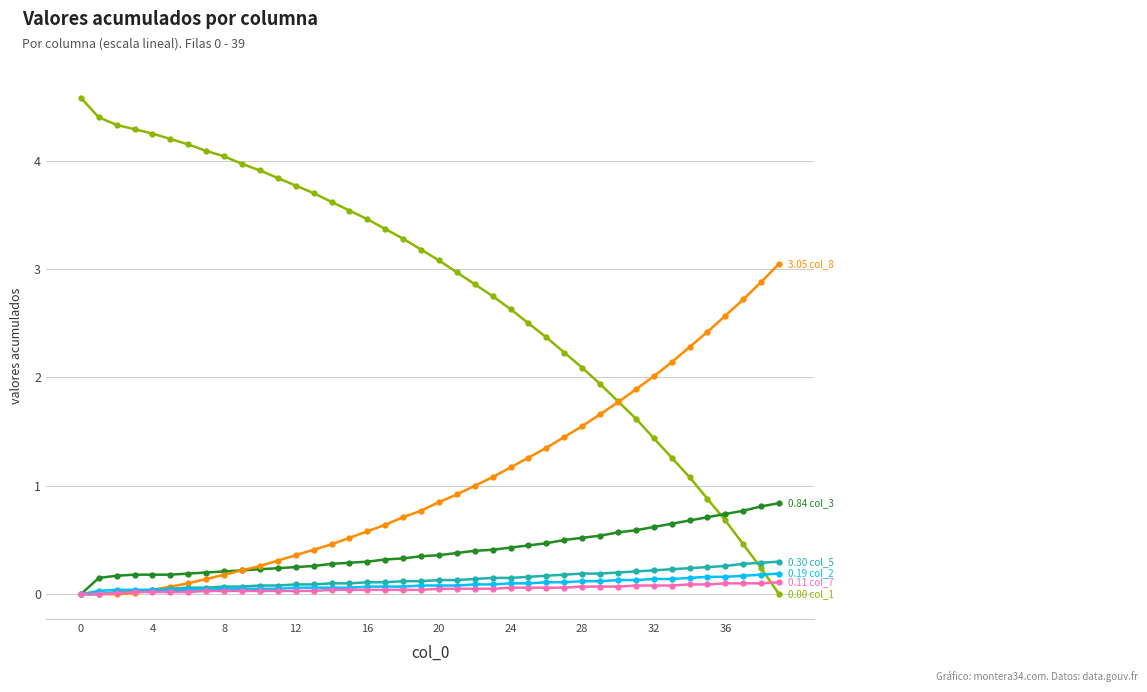

Count the number of data series in this chart.

6